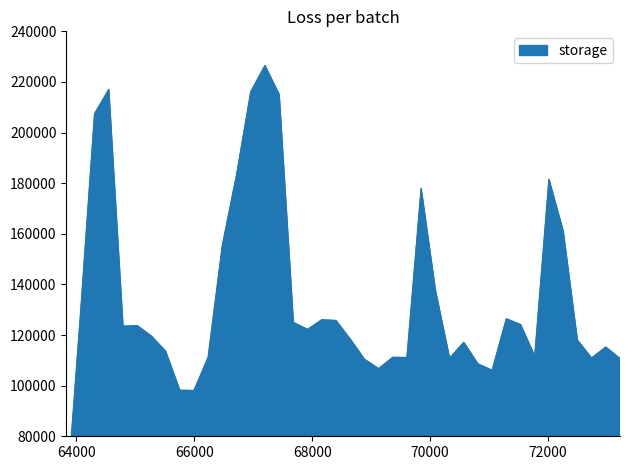

List the labels in order of value, smallest first.

63826, 65995, 65754, 71056, 69128, 70815, 68887, 73225, 70333, 72743, 69610, 69369, 66236, 71779, 65513, 72984, 70574, 72502, 68646, 65272, 67923, 64790, 65031, 71538, 67682, 68405, 68164, 71297, 64067, 70092, 66477, 72261, 69851, 72020, 66718, 64308, 67441, 66959, 64549, 67200